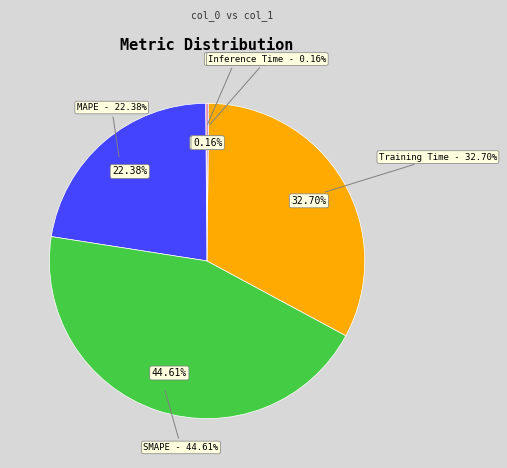

How many segments does this pie chart have?

5